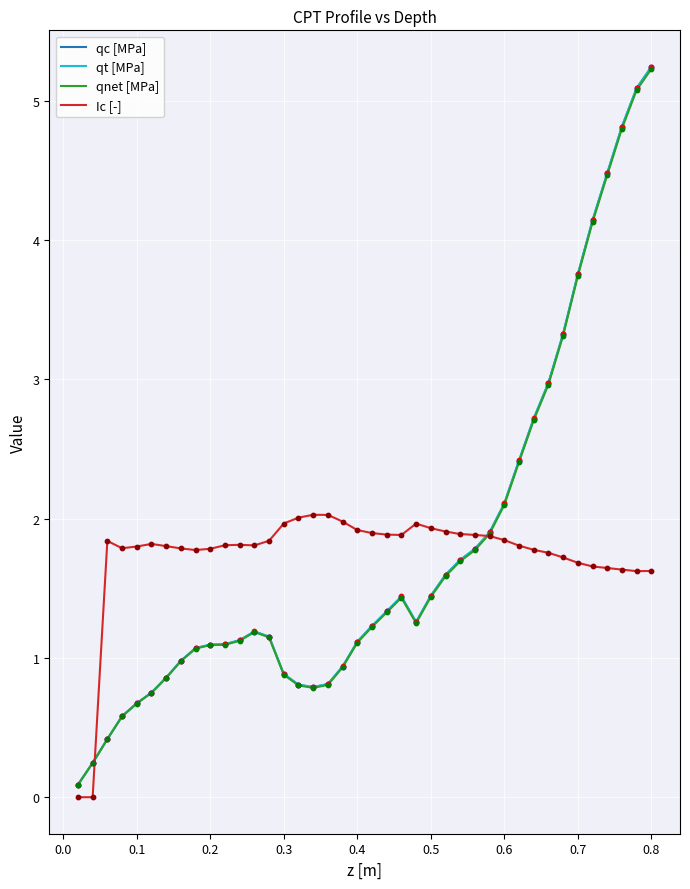

Which series has the largest range (max minus min)?

qt [MPa]